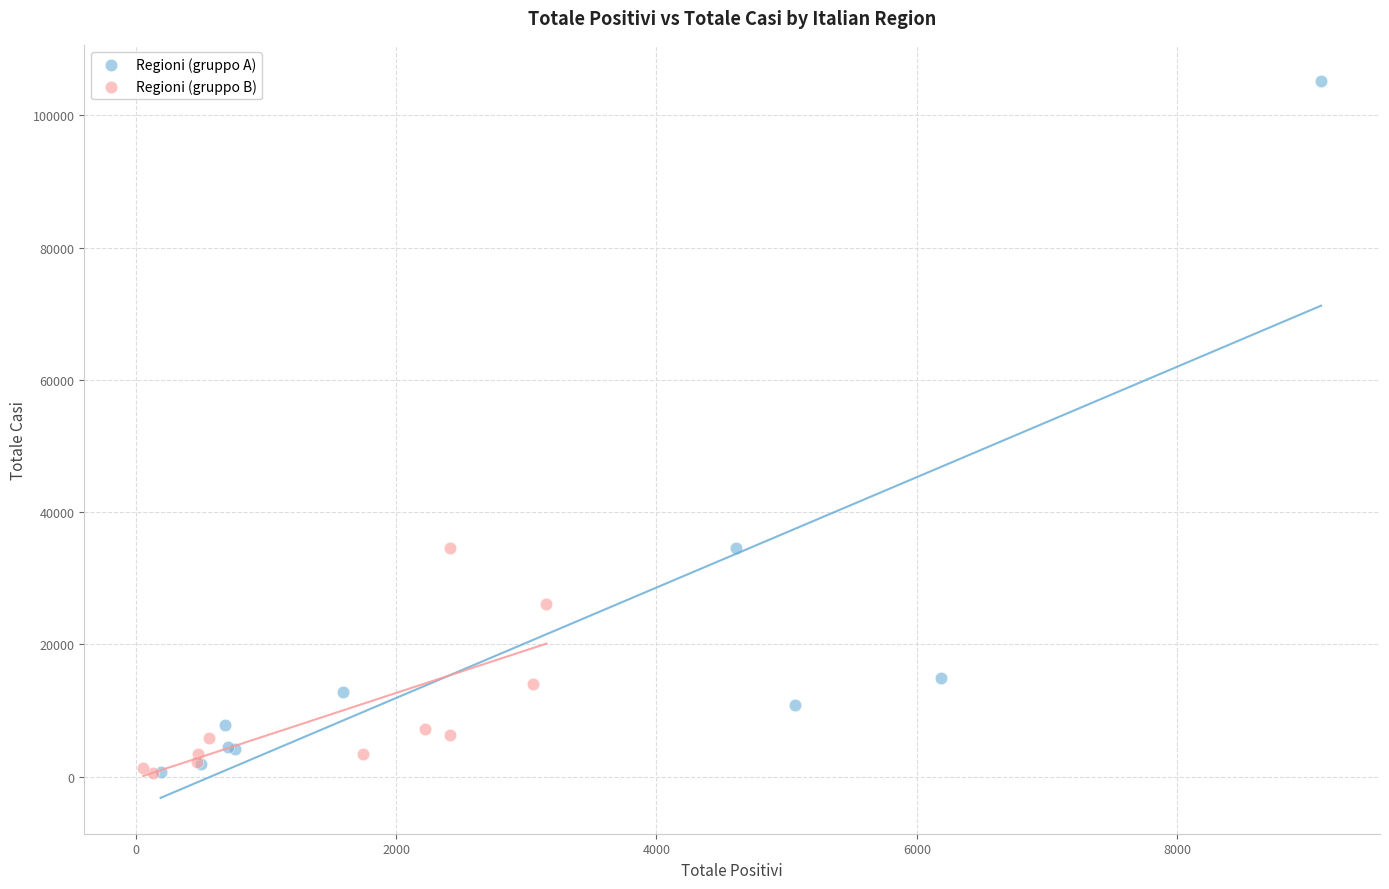

Which series reaches the maximum Y coordinate?

Regioni (gruppo A)